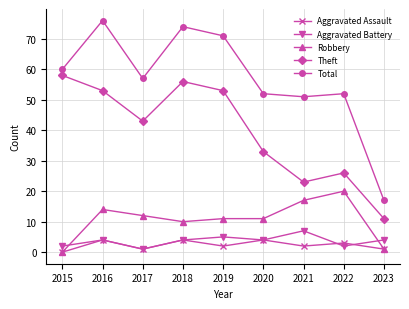

True or false: Robbery and Total intersect in this chart.

False